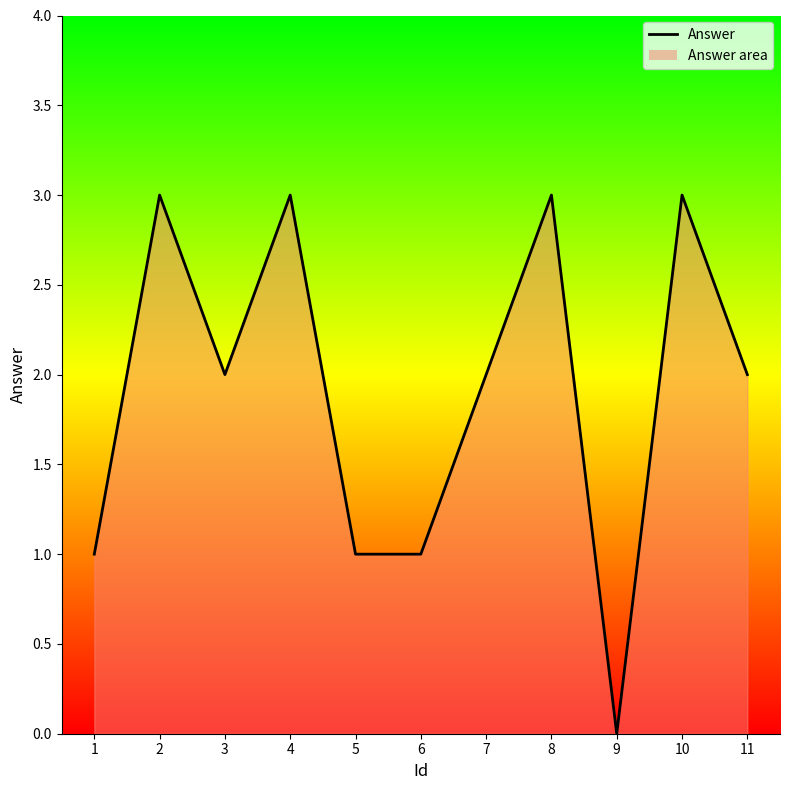

Reading left to right, list all the values displayed in this chart.

1=1	2=3	3=2	4=3	5=1	6=1	7=2	8=3	9=0	10=3	11=2